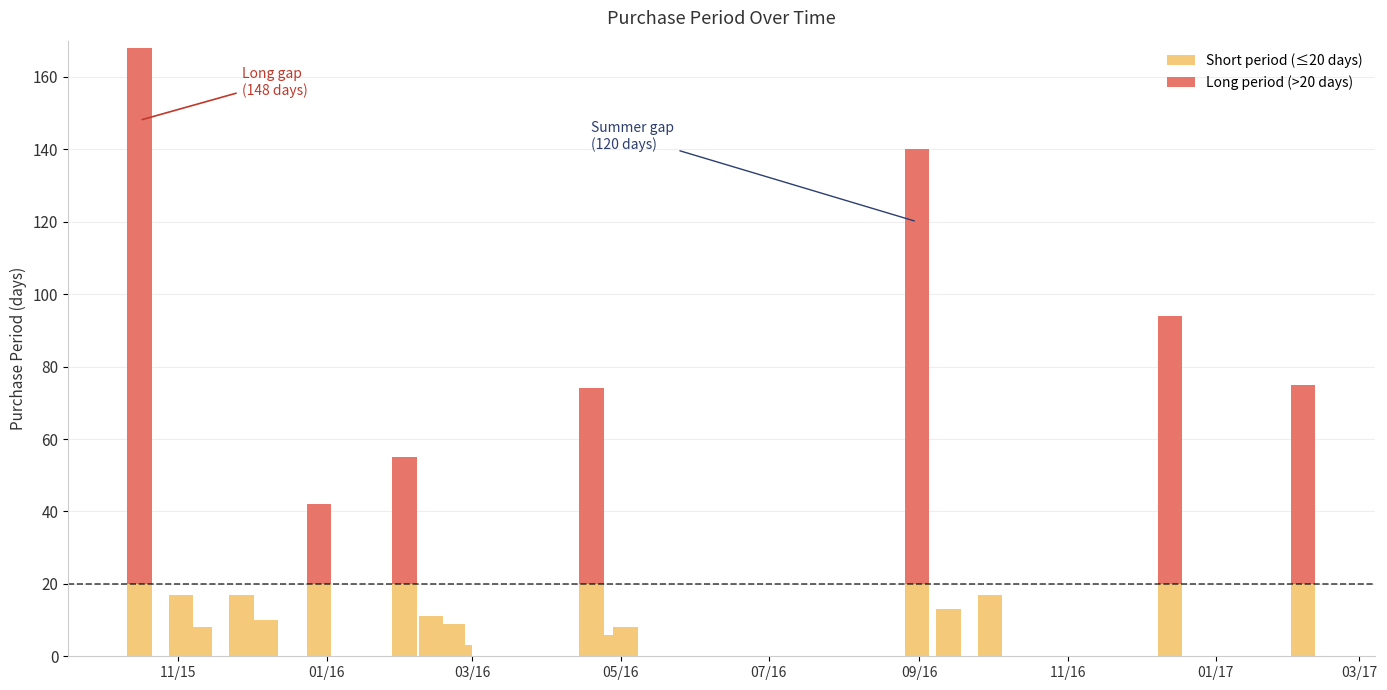

Which series has the widest spread of values?

Long period (>20 days)